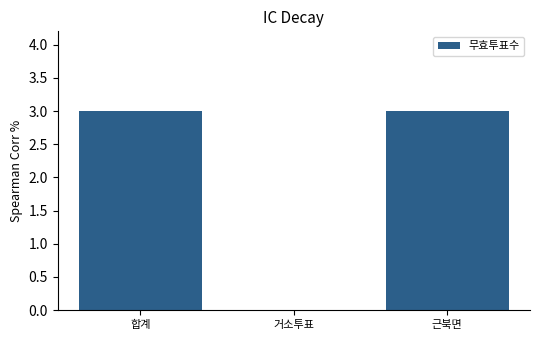

At which label is the value closest to 1?

거소투표